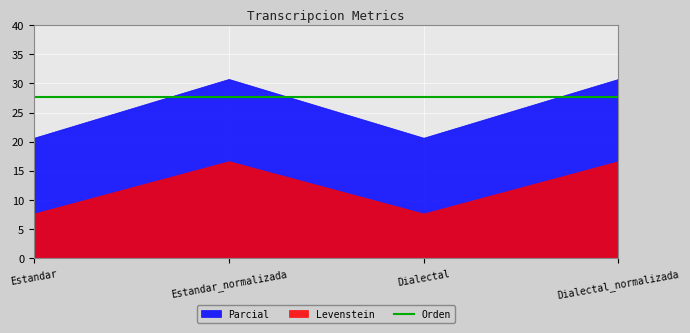

How many lines are shown in the chart?

3